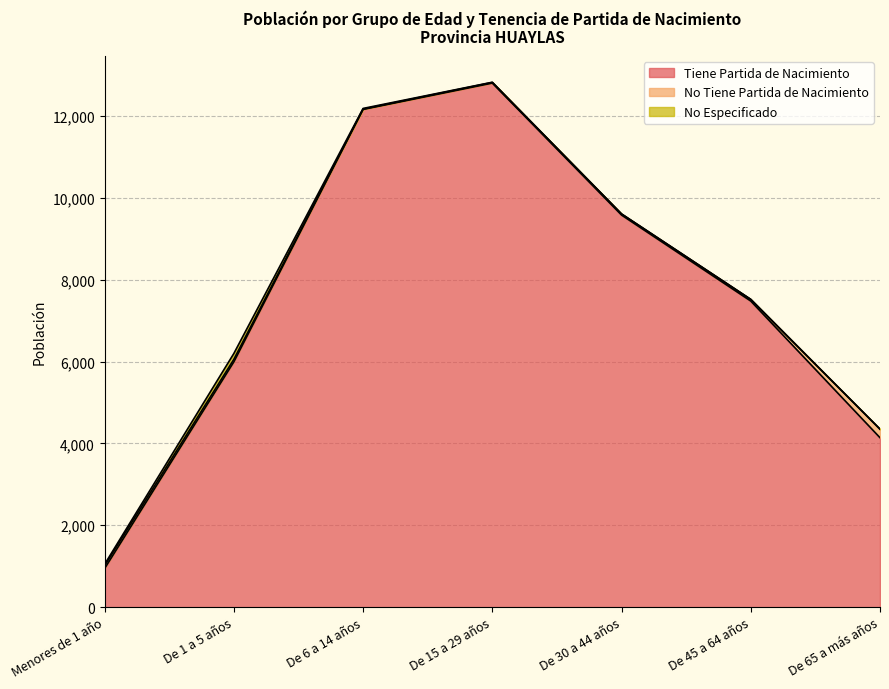

Which series has the widest spread of values?

Tiene Partida de Nacimiento